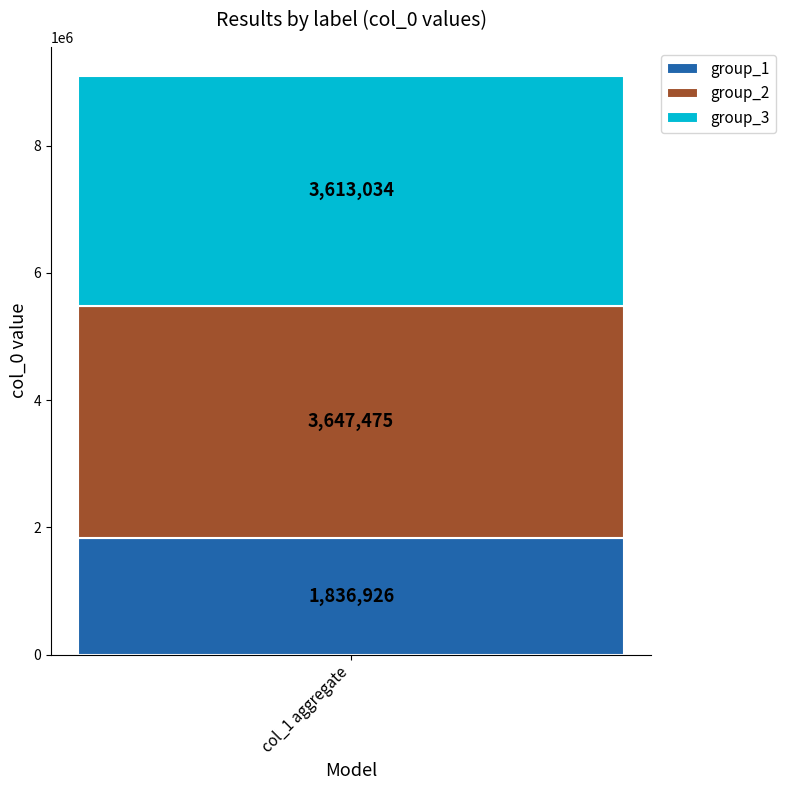

Is it true that group_1 equals 1836926 at col_1 aggregate?

True